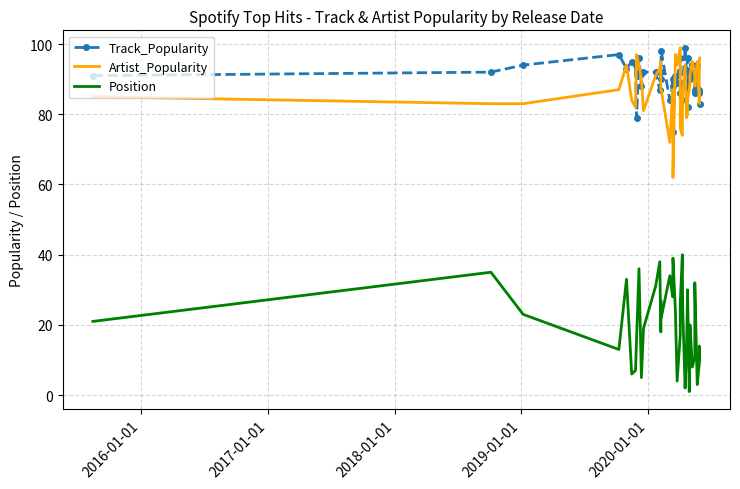

Does the chart have visible grid lines?

Yes